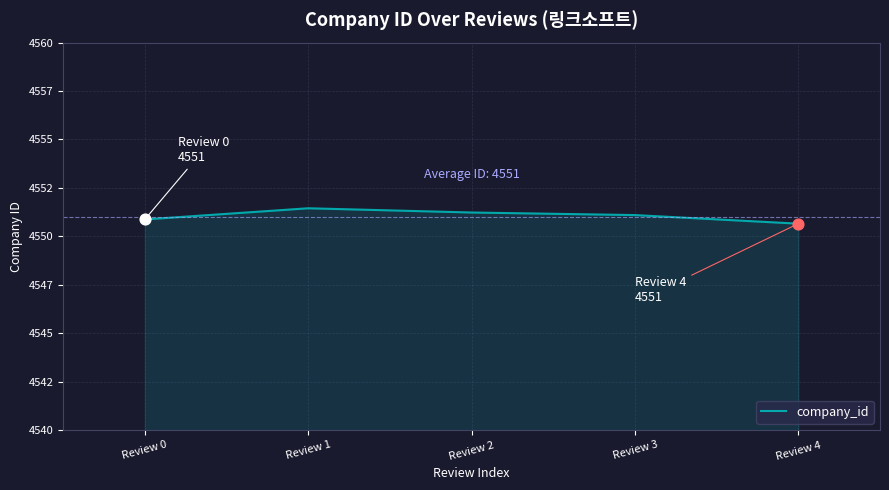

Between Review 3 and Review 2, which is larger?

Review 2